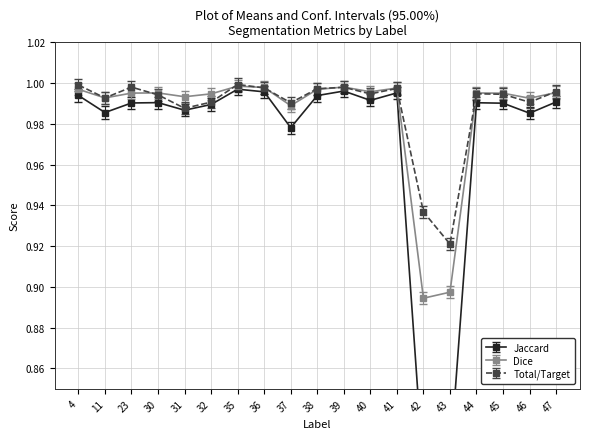

Is this an area chart (filled region under the line)?

No